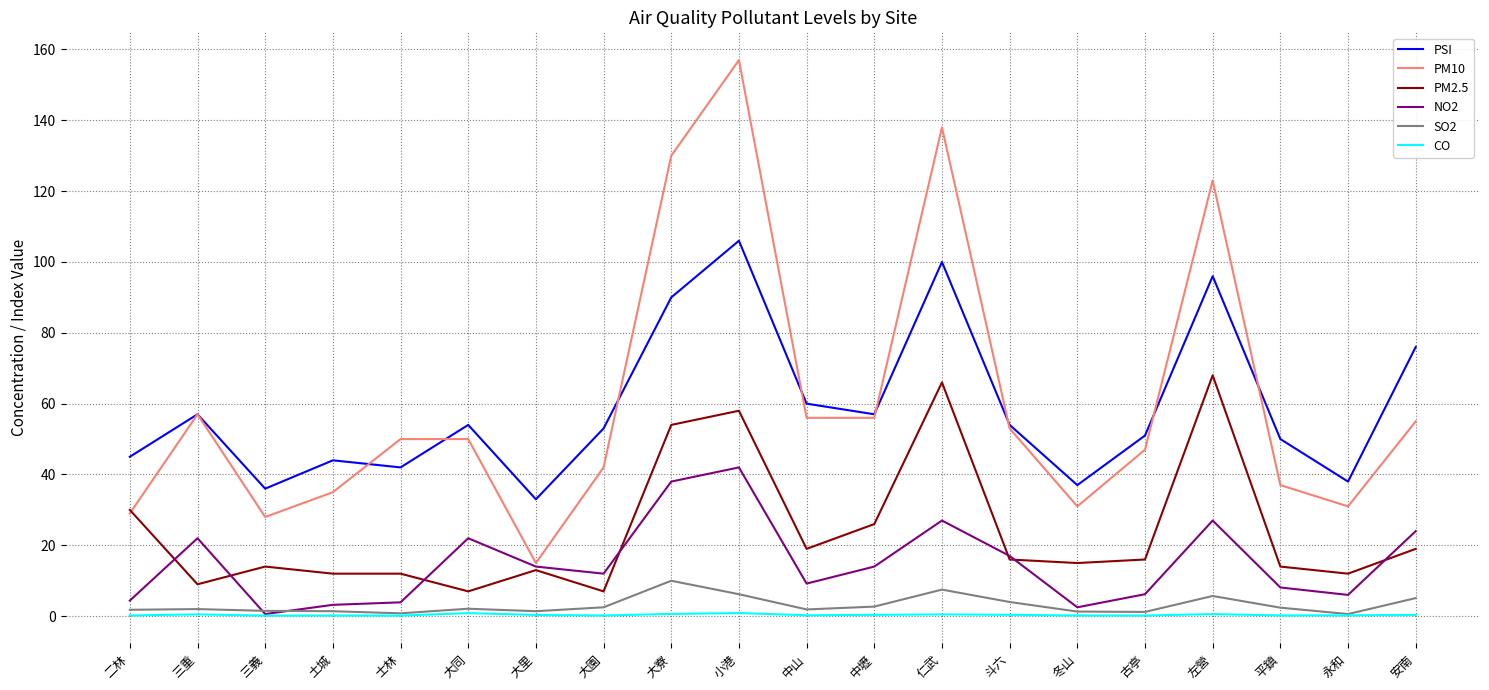

True or false: PSI has a value of 38.0 at 永和.

True